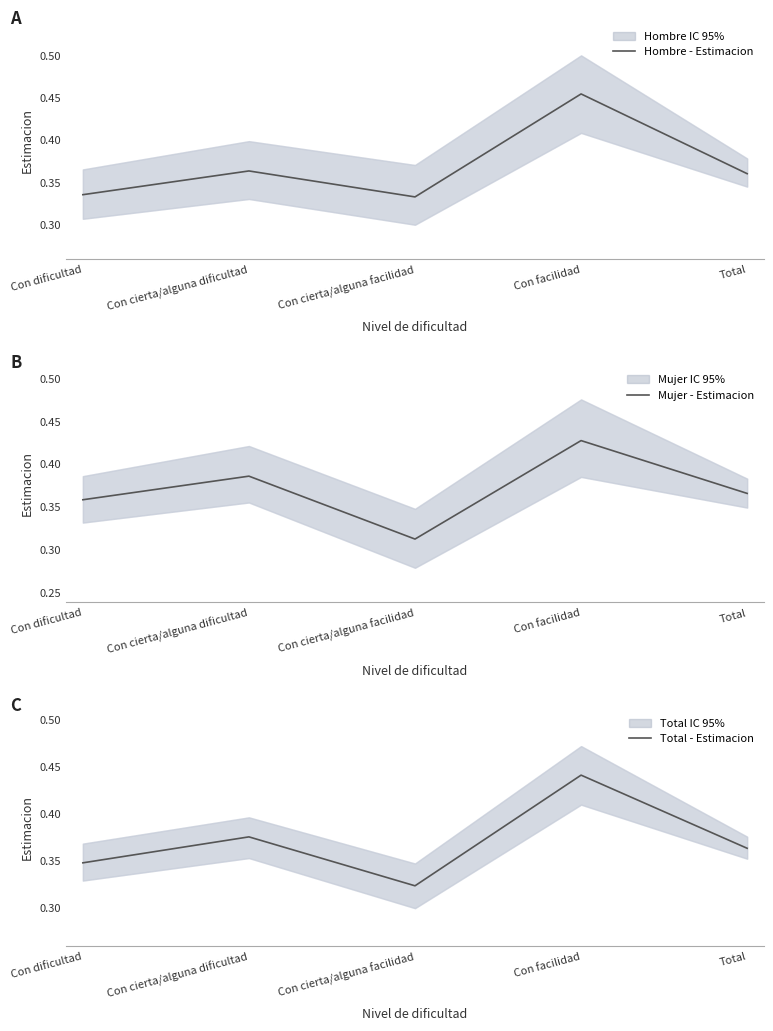

What is the label of the 1st point from the right?

Total